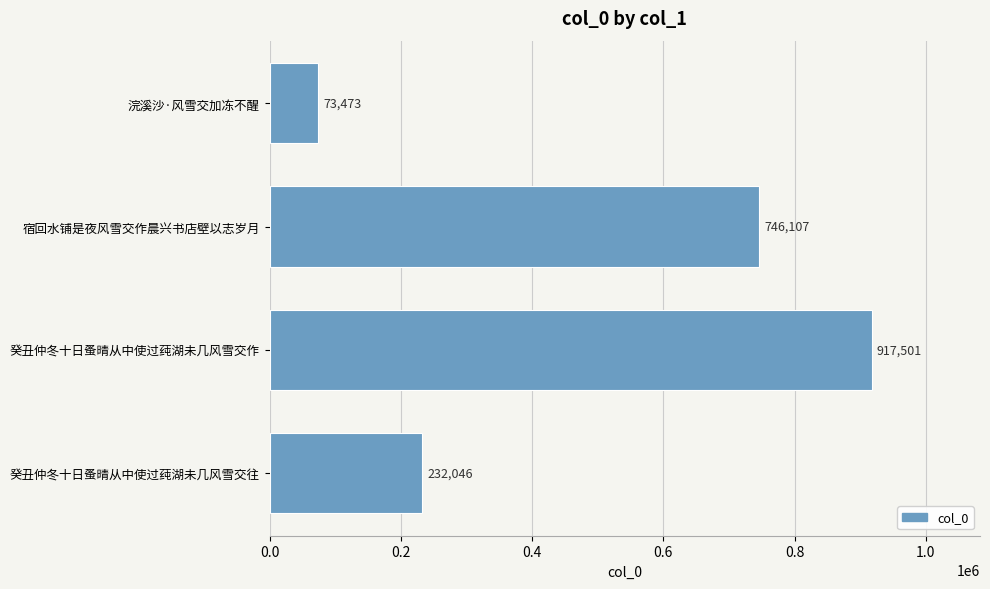

The value at 癸丑仲冬十日蚤晴从中使过莼湖未几风雪交作 is 1320429. True or false?

False